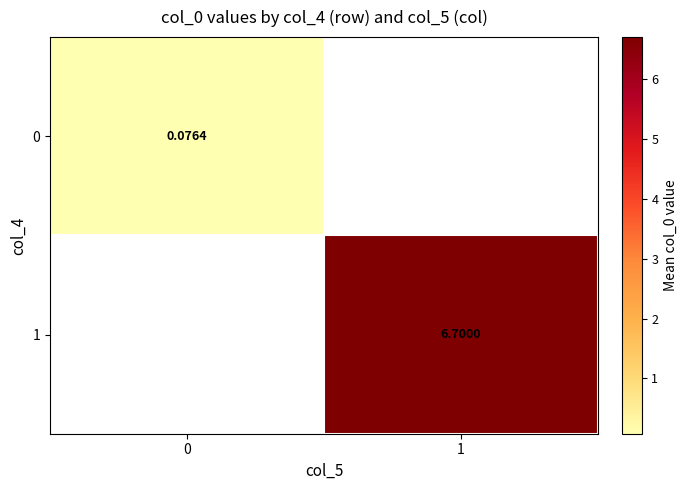

The value of 1 at 1 is 10.0. True or false?

False